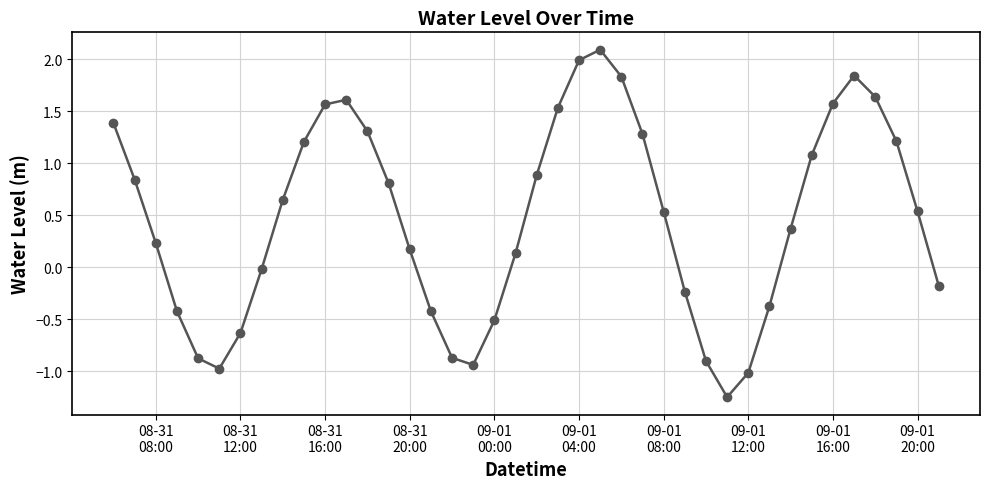

What is the value of the 27th point from the left?

0.5